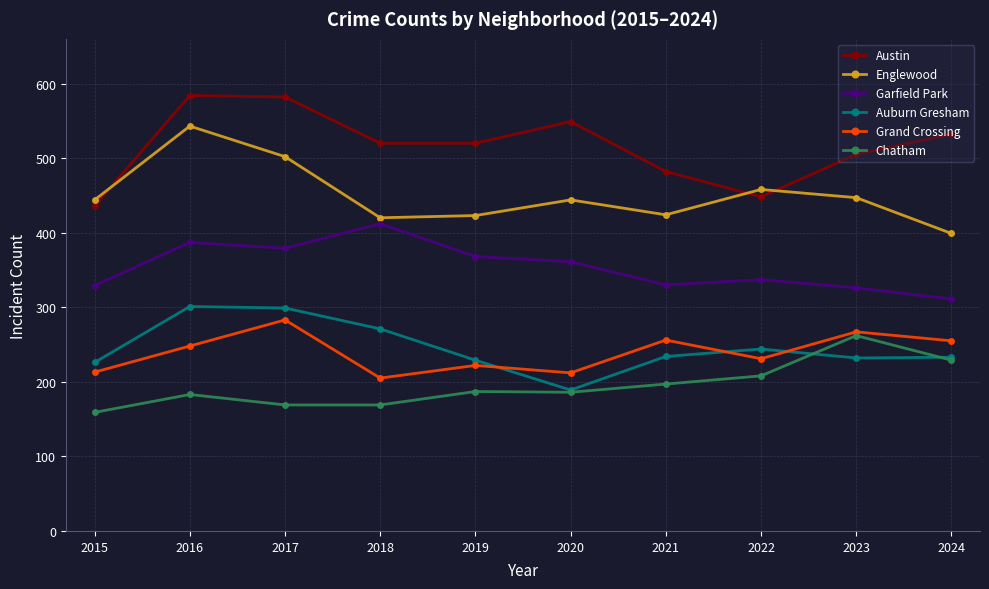

How many values in the Chatham series are below 187?

5